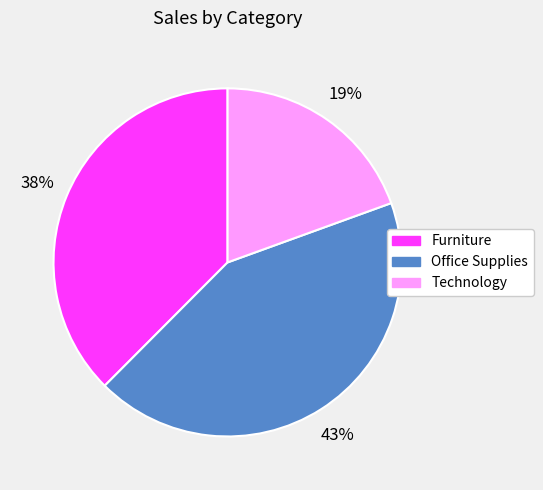

Combined, do Office Supplies and Furniture account for over 50%?

Yes